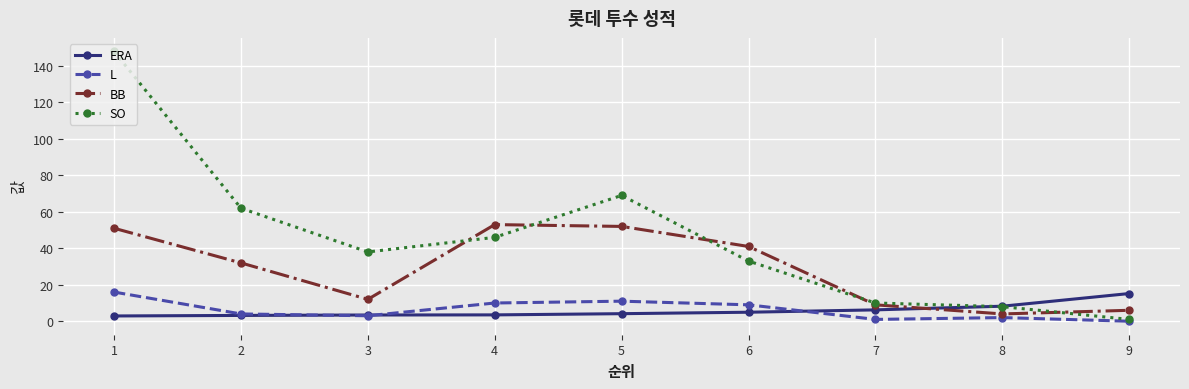

What is the difference between the maximum and minimum values in the L series?

16.0